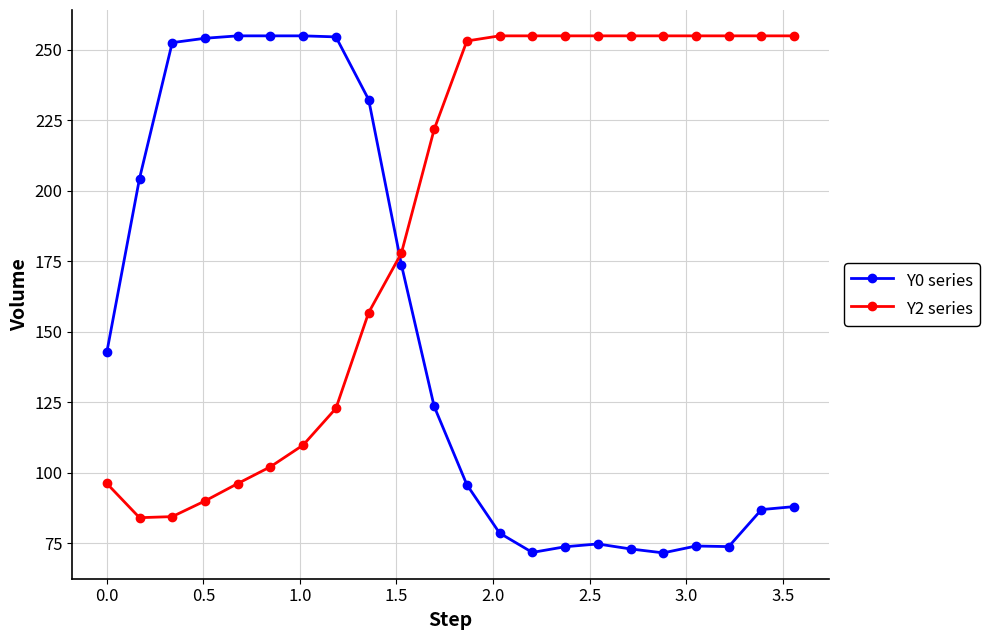

At how many categories does at least one series exceed 160?

21